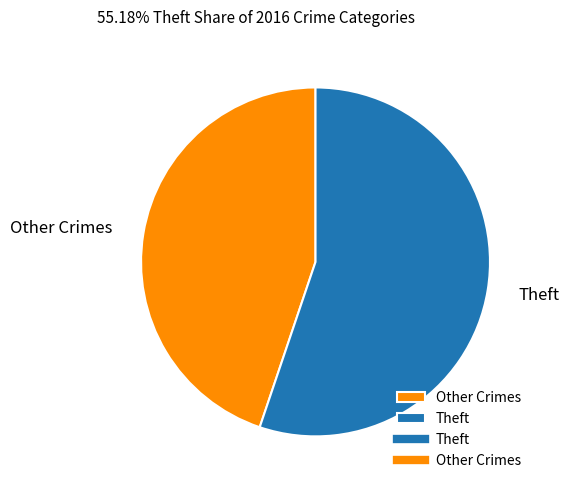

What is the smallest slice in the pie chart?

Other Crimes